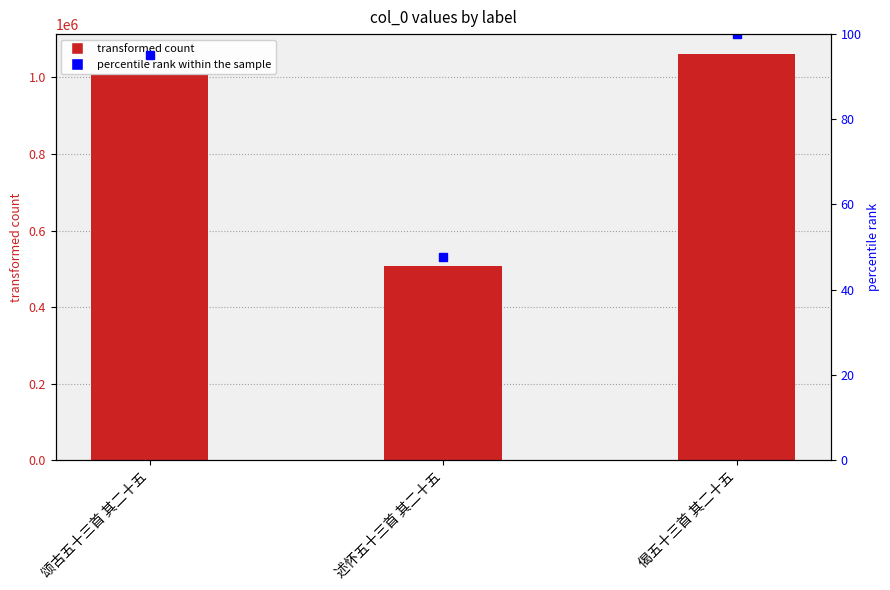

Are the bars grouped side by side (vs. stacked)?

No